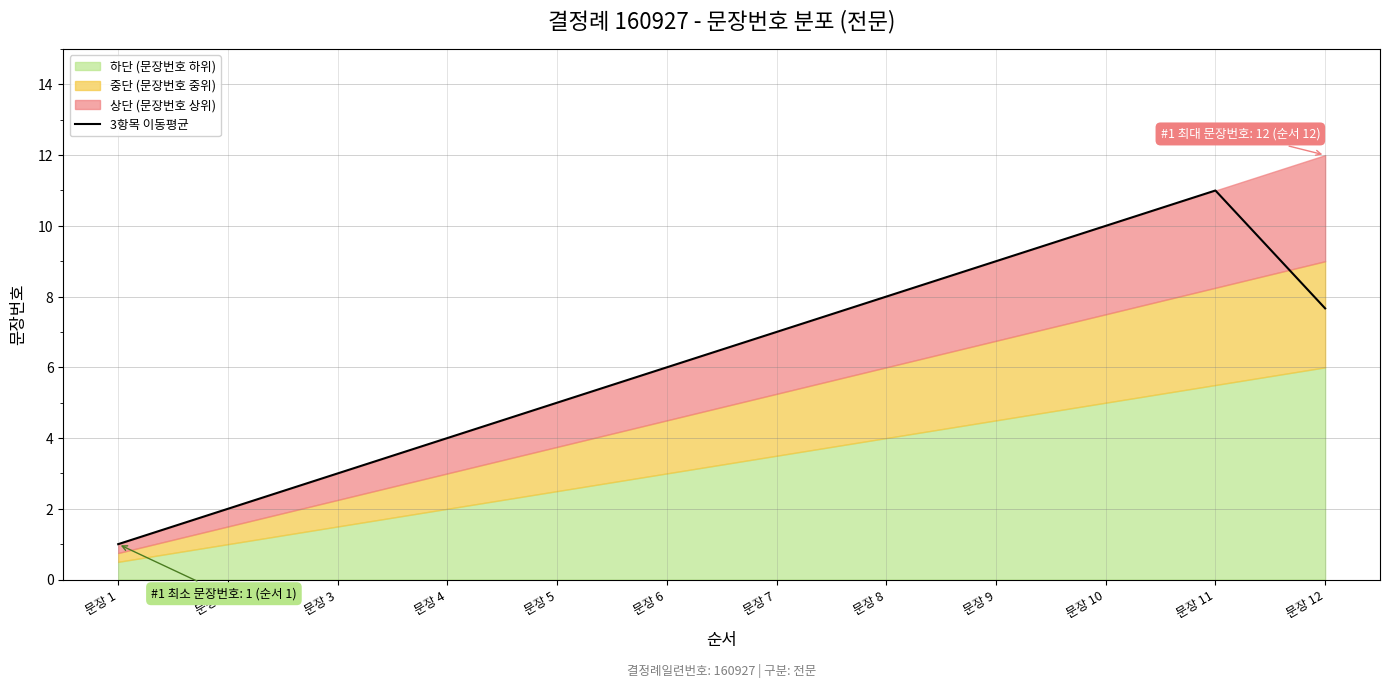

How many data points are less than 7?

6